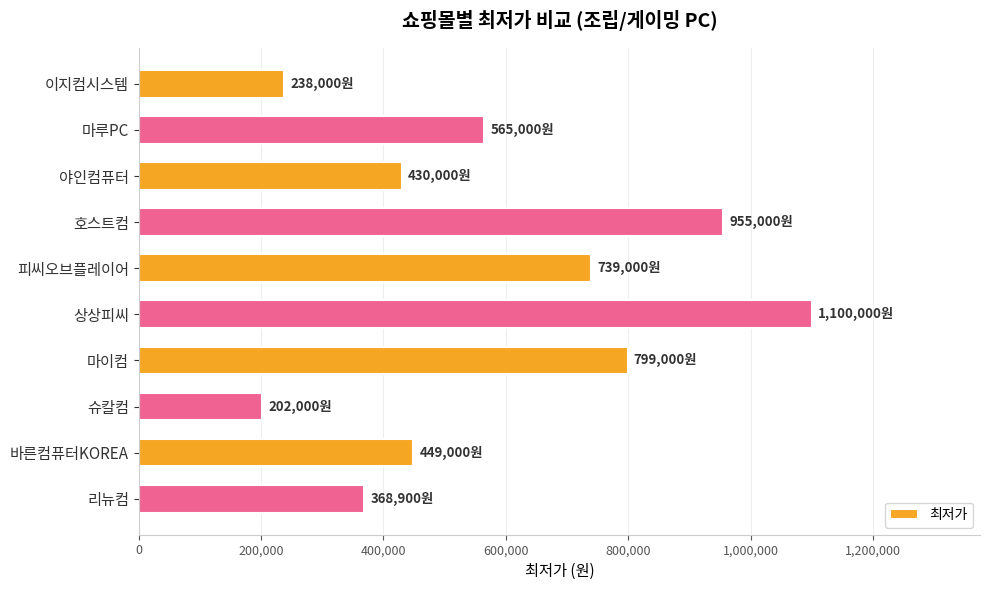

What is the value of the 7th bar from the top?

799000